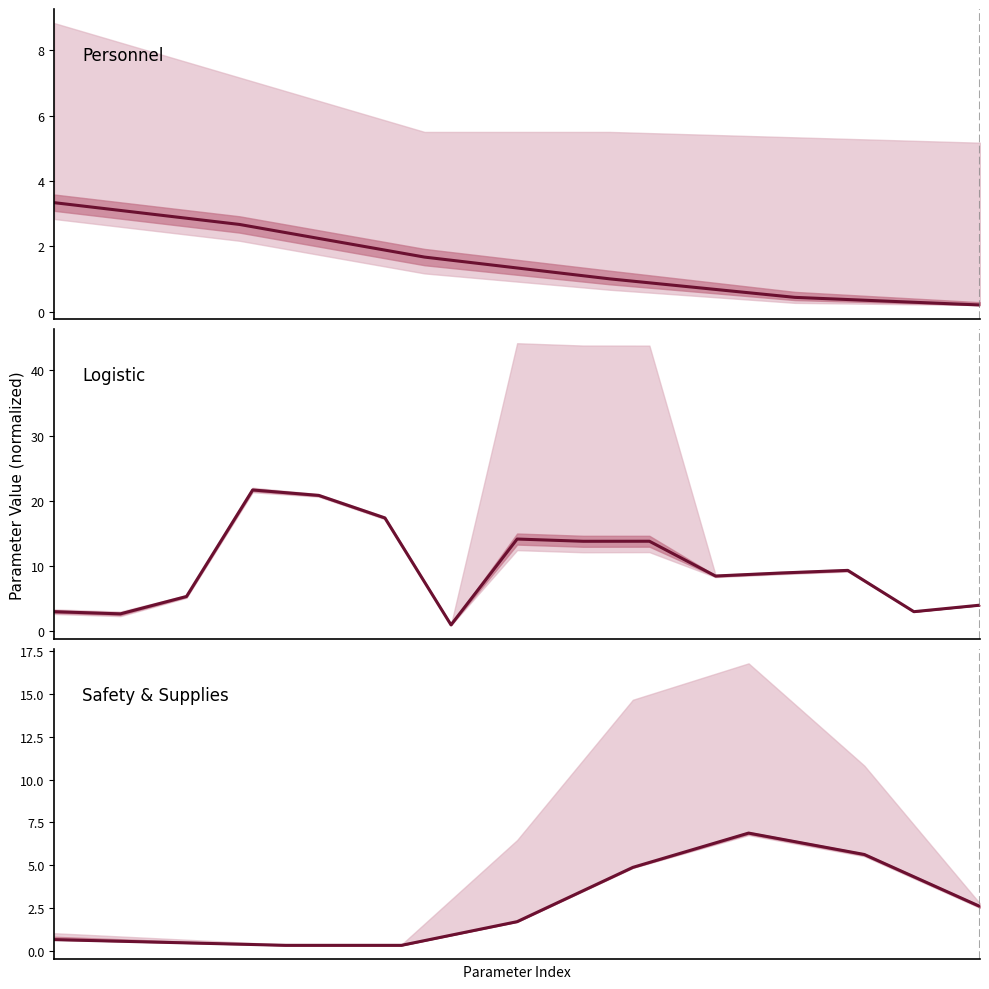

Where is the data nearest to the value 3?

8